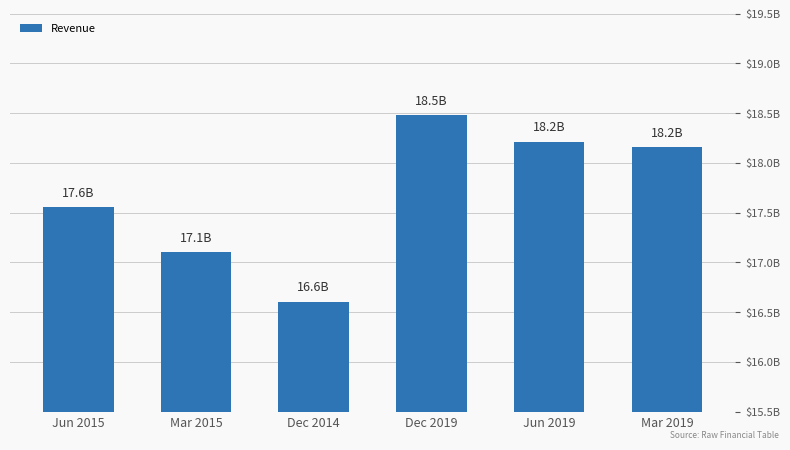

Reading left to right, transcribe all the data shown in this chart.

17555000000	17101000000	16603000000	18479000000	18213000000	18159000000